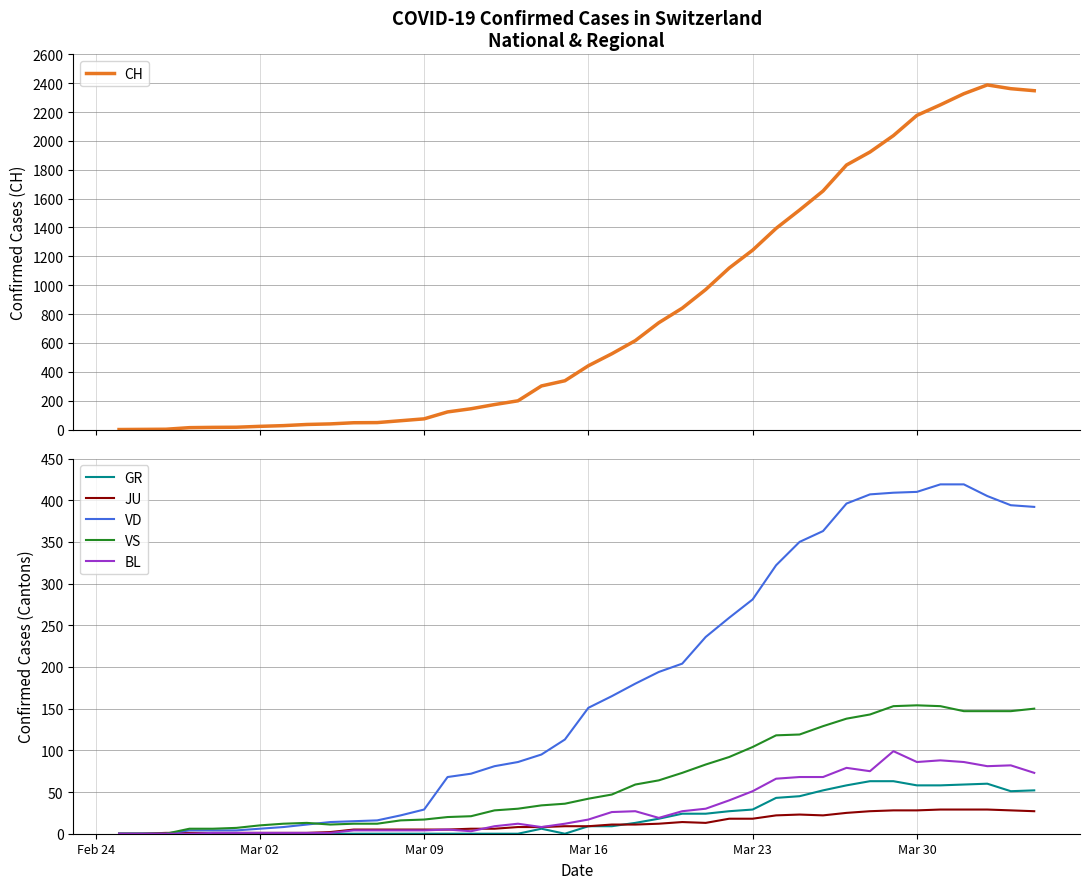

How many distinct data groups are displayed?

6